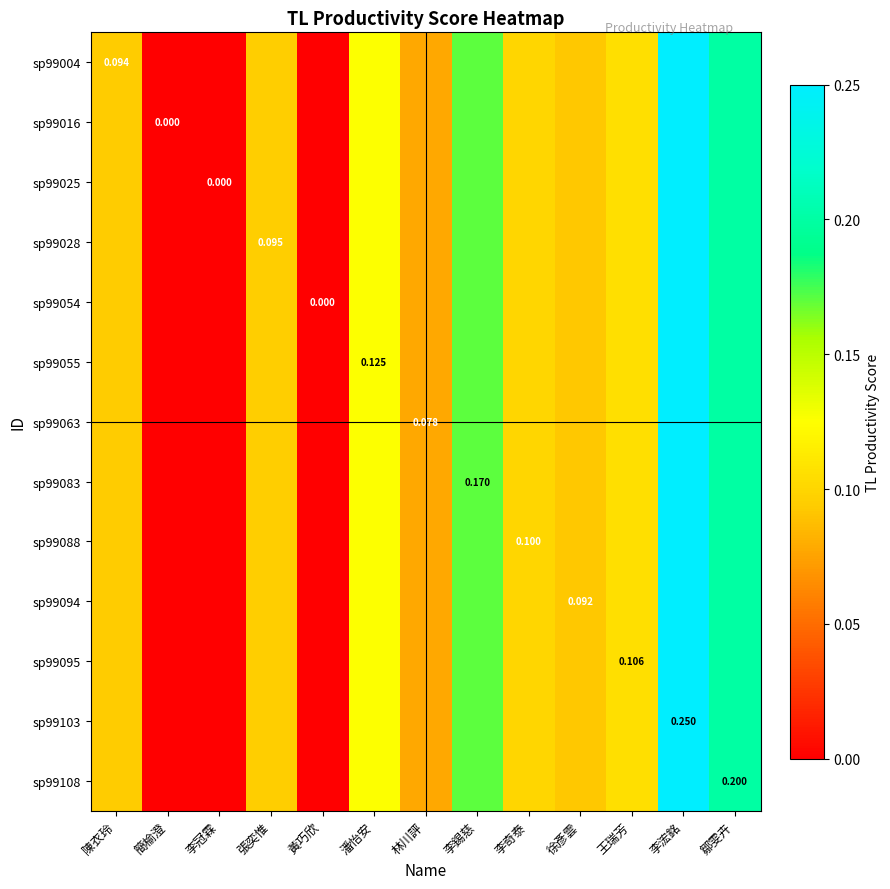

Which has a higher value, 黃巧欣 or 李錫慈?

李錫慈